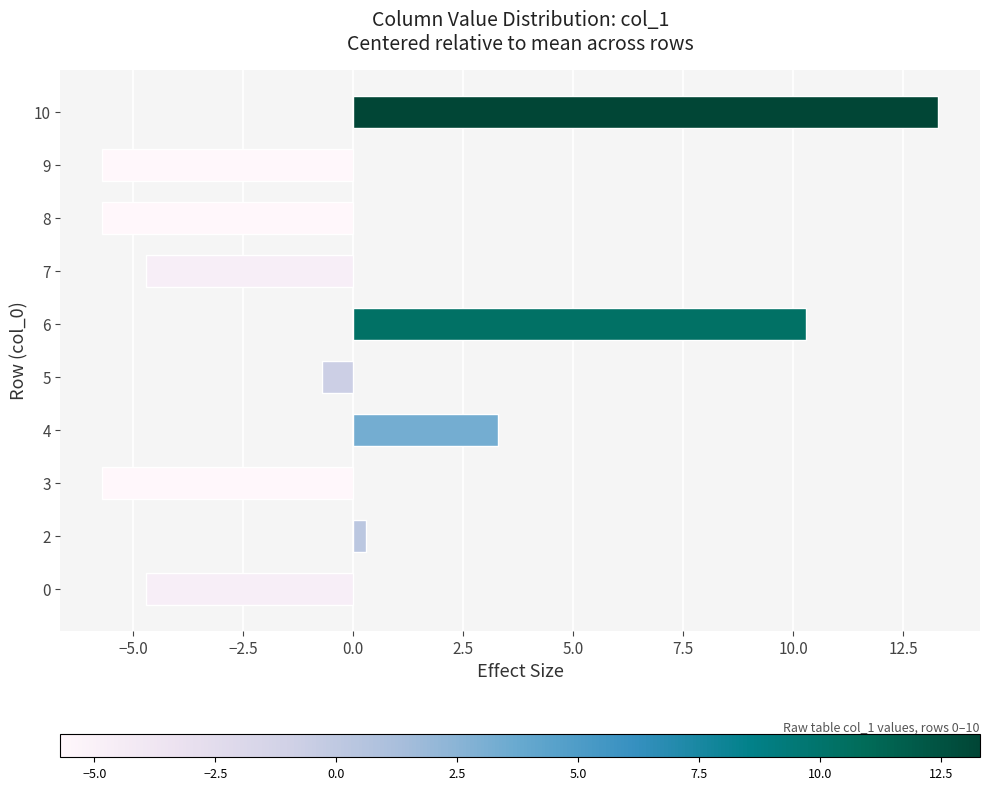

What is the change in value from 6 to 8?

-16.0